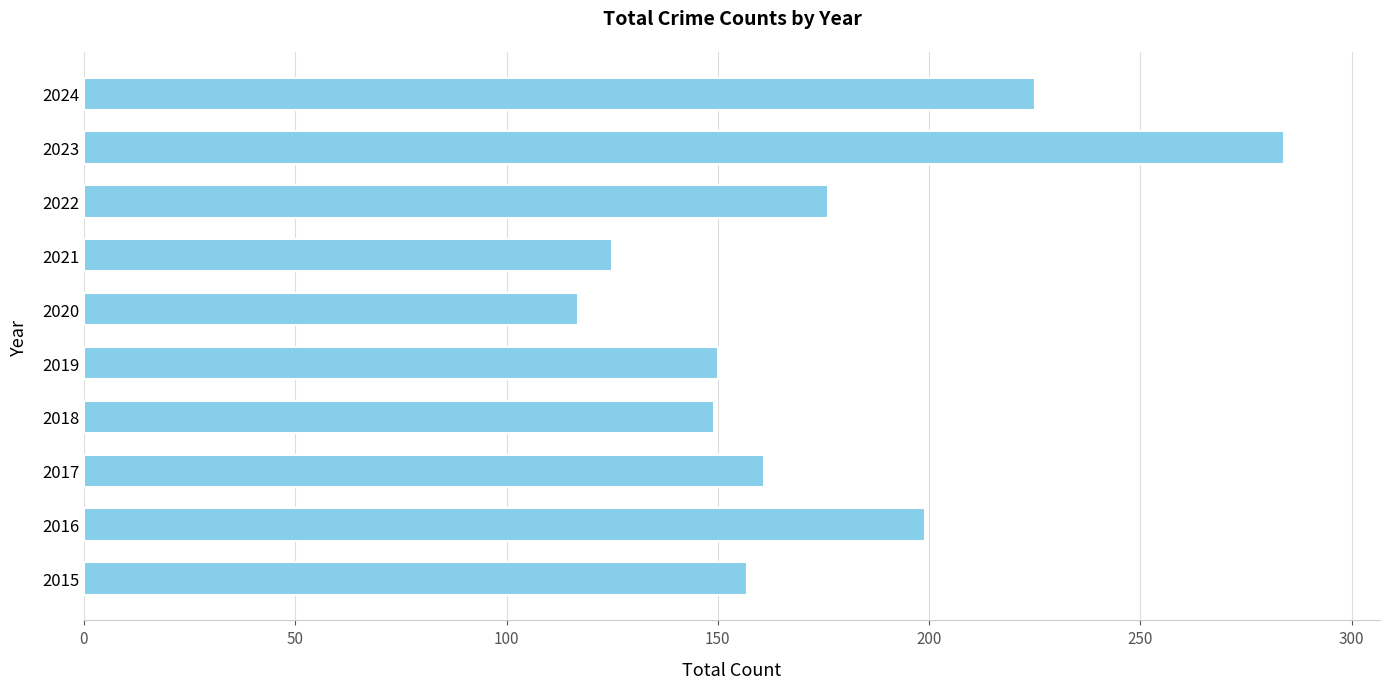

Is it true that the value at 2024 is 322?

False